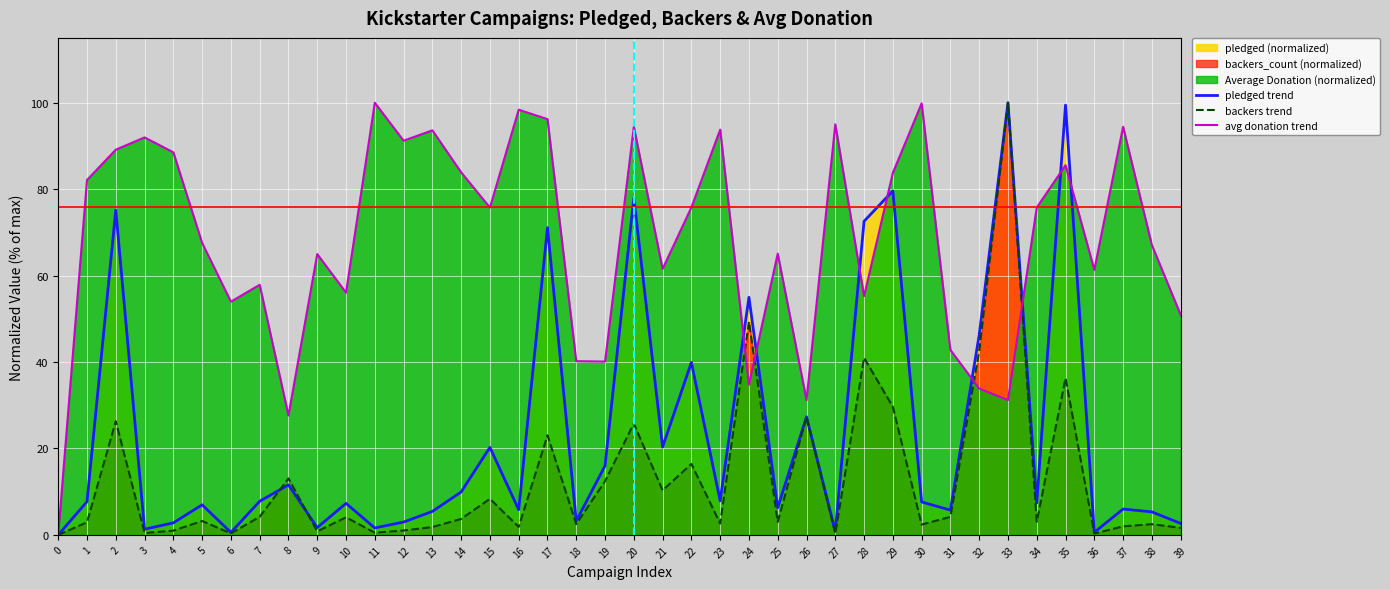

Reading right to left, transcribe all the data shown in this chart.

pledged trend: 39=2.7	38=5.3	37=6.0	36=0.6	35=99.5	34=7.4	33=100.0	32=46.2	31=5.7	30=7.6	29=79.6	28=72.6	27=0.8	26=27.3	25=6.3	24=55.0	23=7.9	22=39.9	21=20.3	20=78.0	19=16.0	18=3.2	17=71.1	16=5.8	15=20.3	14=9.9	13=5.4	12=3.0	11=1.6	10=7.3	9=1.7	8=11.6	7=7.8	6=0.6	5=7.0	4=2.8	3=1.3	2=75.1	1=7.7	0=0.0
backers trend: 39=1.6	38=2.5	37=2.0	36=0.3	35=36.3	34=3.0	33=100.0	32=42.6	31=4.2	30=2.4	29=29.6	28=41.0	27=0.3	26=27.3	25=3.0	24=49.3	23=2.6	22=16.4	21=10.3	20=25.8	19=12.4	18=2.5	17=23.0	16=1.8	15=8.3	14=3.7	13=1.8	12=1.0	11=0.5	10=4.1	9=0.8	8=13.1	7=4.2	6=0.3	5=3.2	4=1.0	3=0.4	2=26.3	1=2.9	0=0.0
avg donation trend: 39=50.9	38=67.1	37=94.4	36=61.3	35=85.5	34=75.7	33=31.2	32=33.9	31=42.8	30=99.8	29=83.8	28=55.2	27=95.0	26=31.2	25=65.1	24=34.8	23=93.8	22=75.8	21=61.5	20=94.4	19=40.1	18=40.2	17=96.2	16=98.4	15=75.7	14=83.9	13=93.6	12=91.2	11=100.0	10=56.1	9=65.0	8=27.6	7=57.9	6=54.0	5=67.6	4=88.5	3=92.0	2=89.1	1=82.1	0=0.0